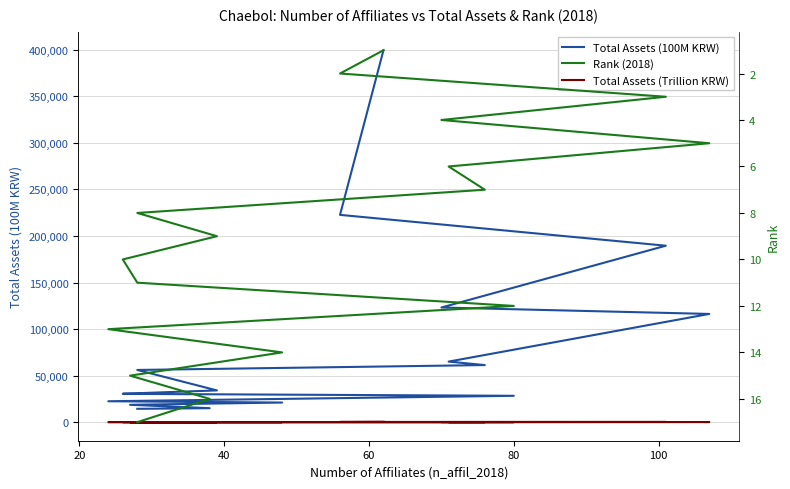

What is the maximum value for Total Assets (100M KRW)?

399479.0